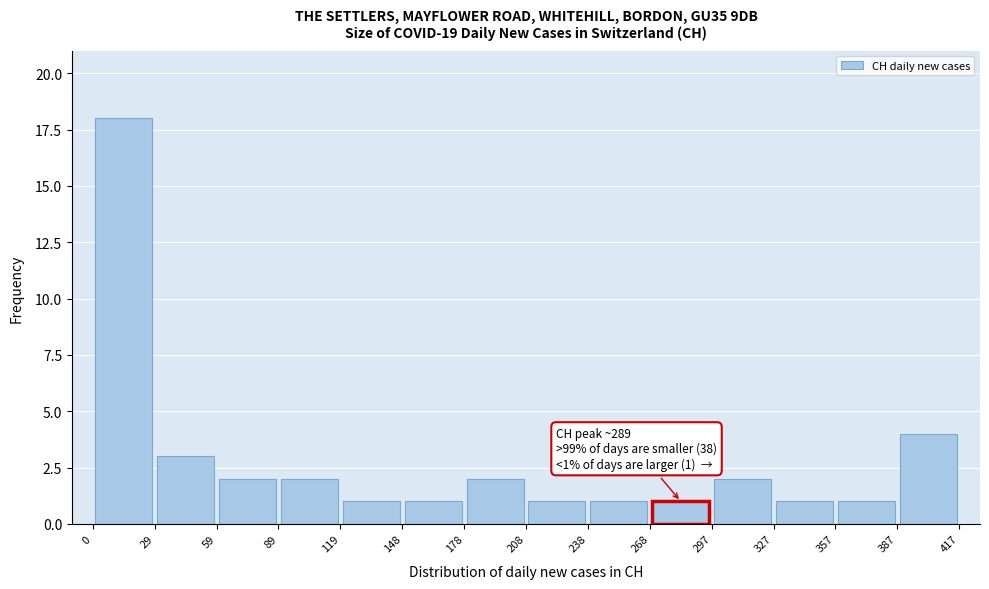

Which range on the x-axis has the tallest bar?

0 to 29